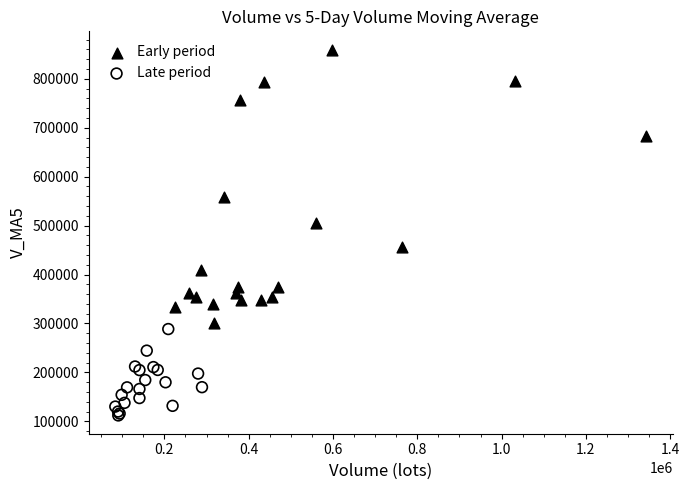

Which series has the widest spread of Y values?

Early period